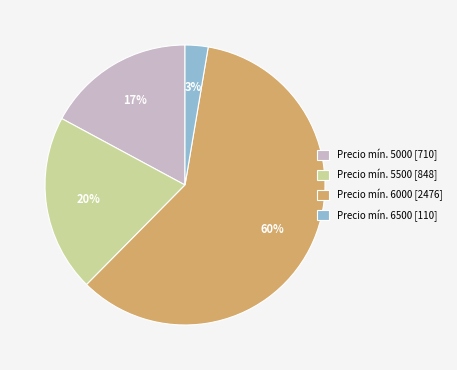

Which slice represents more than half of the pie?

Precio mín. 6000 [2476]